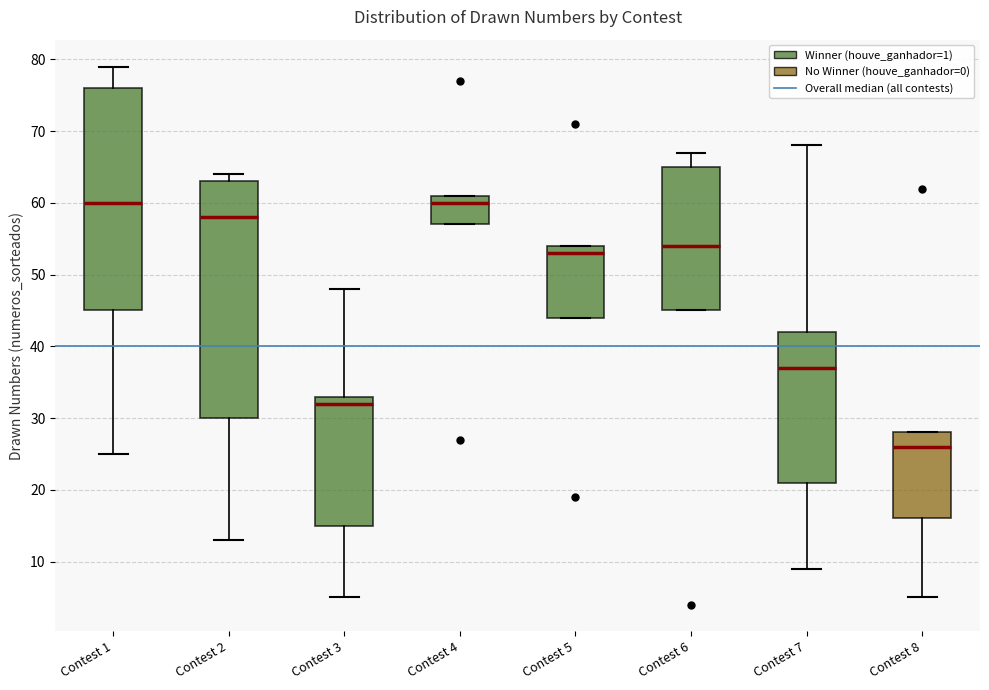

Reading left to right, read every box against the y-axis: the position of its median line, the range the box covers, and the ends of its whiskers. The values are not printed on the chart, so give them approximately, as read against the axis.

Contest 1: median 60, box 45 to 76, whiskers 25 to 79
Contest 2: median 58, box 30 to 63, whiskers 13 to 64
Contest 3: median 32, box 15 to 33, whiskers 5 to 48
Contest 4: median 60, box 57 to 61, whiskers 57 to 61
Contest 5: median 53, box 44 to 54, whiskers 44 to 54
Contest 6: median 54, box 45 to 65, whiskers 45 to 67
Contest 7: median 37, box 21 to 42, whiskers 9 to 68
Contest 8: median 26, box 16 to 28, whiskers 5 to 28